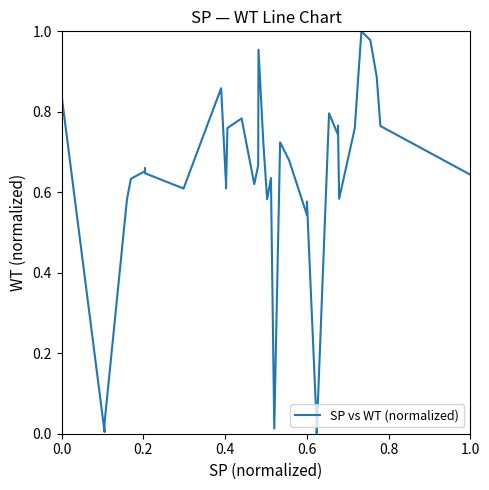

What is the value of the 36th point from the left?

1.0